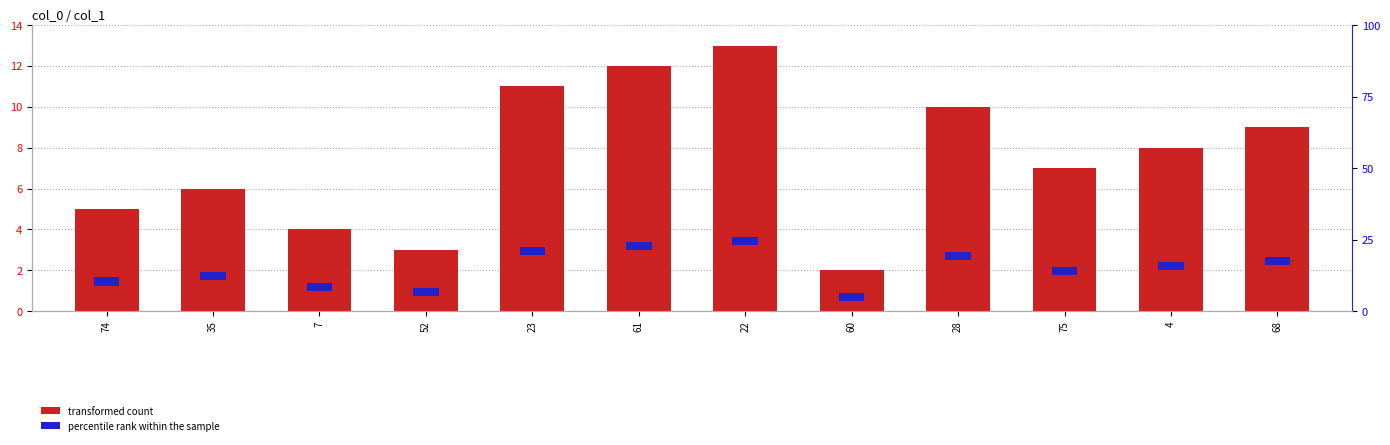

List the labels in order of value, smallest first.

60, 52, 7, 74, 35, 75, 4, 68, 28, 23, 61, 22